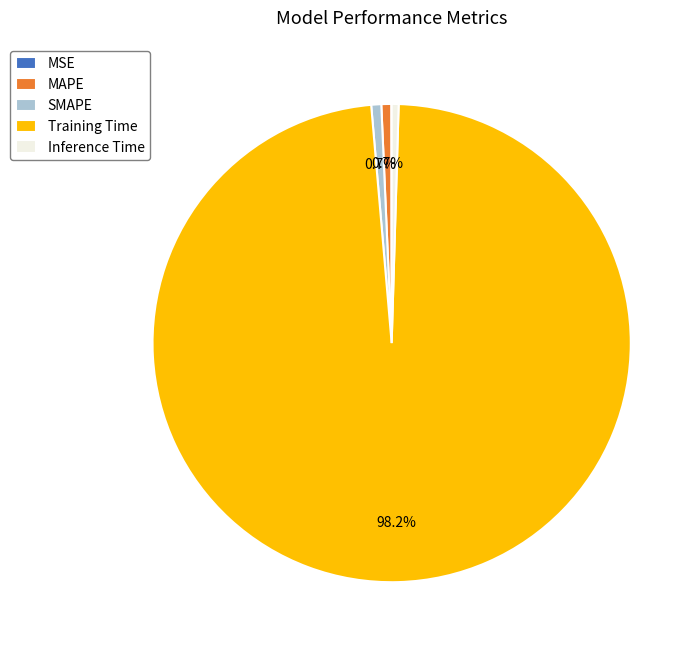

True or false: MAPE accounts for 1% of the total.

True